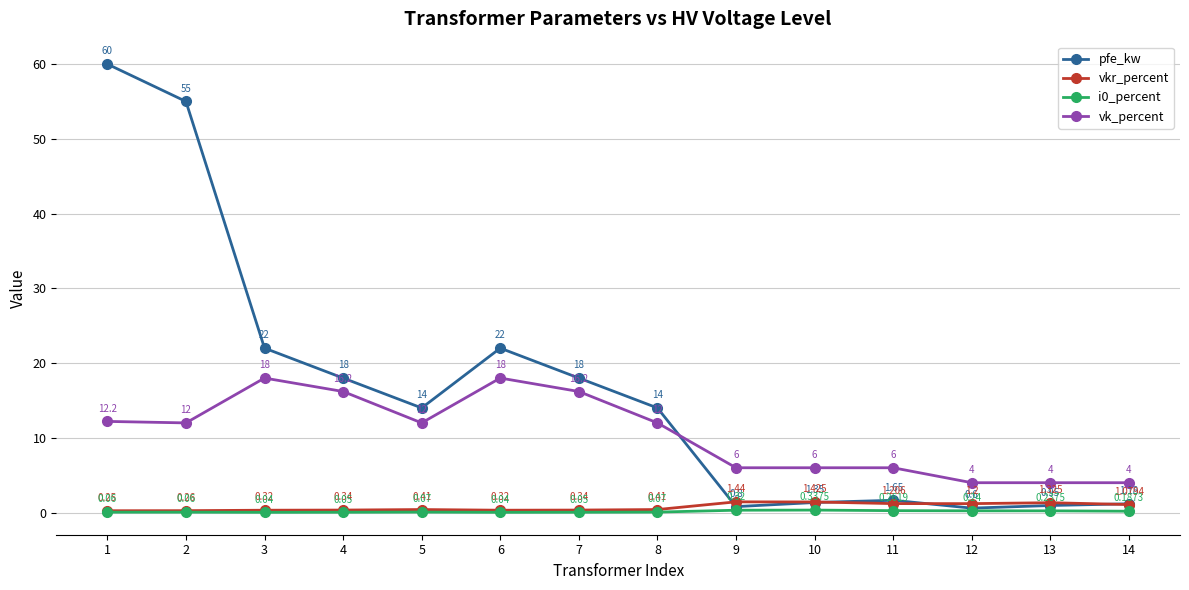

Between 1 and 10, which series saw the biggest shift?

pfe_kw